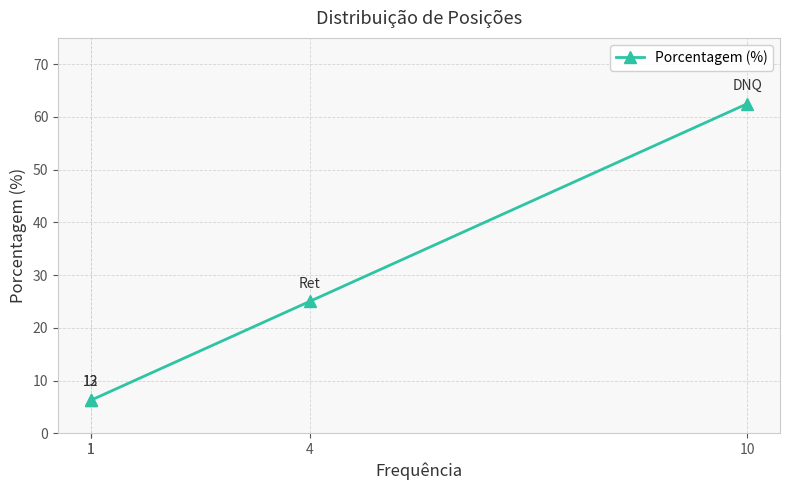

Which has a higher value, 1 or 4?

4